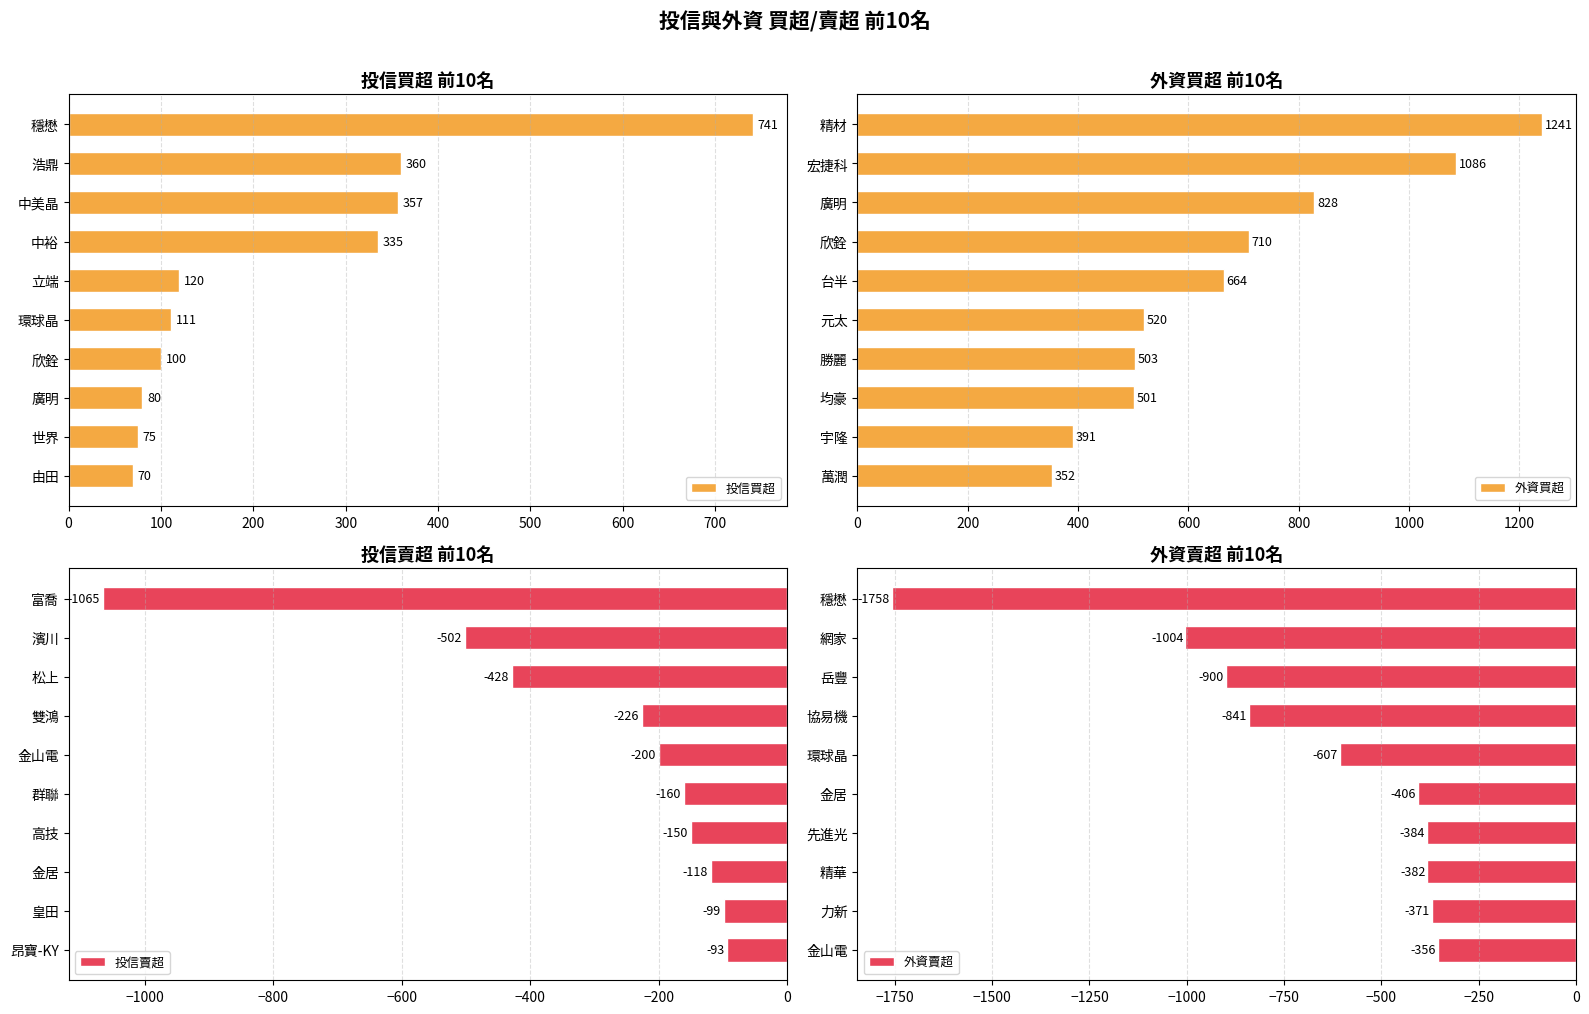

What is the difference between the 投信買超 values at 由田 and 環球晶?

41